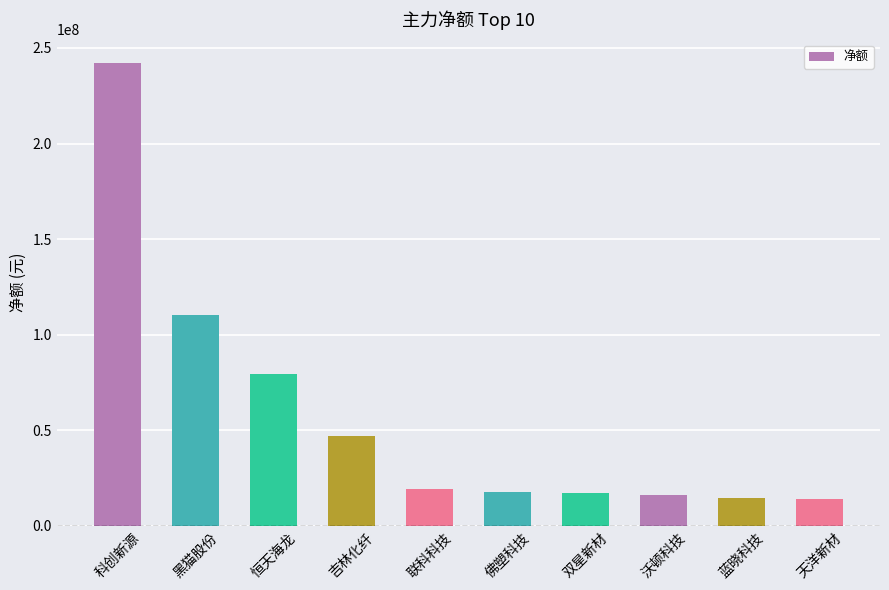

The chart shows a value of 152062335 at 科创新源. True or false?

False